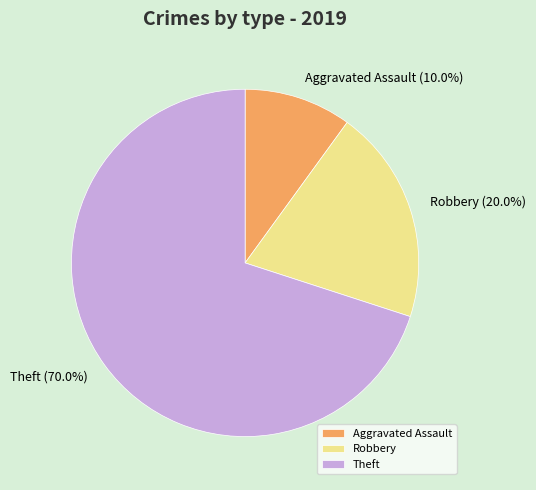

To the nearest percent, what portion does Robbery represent?

20%